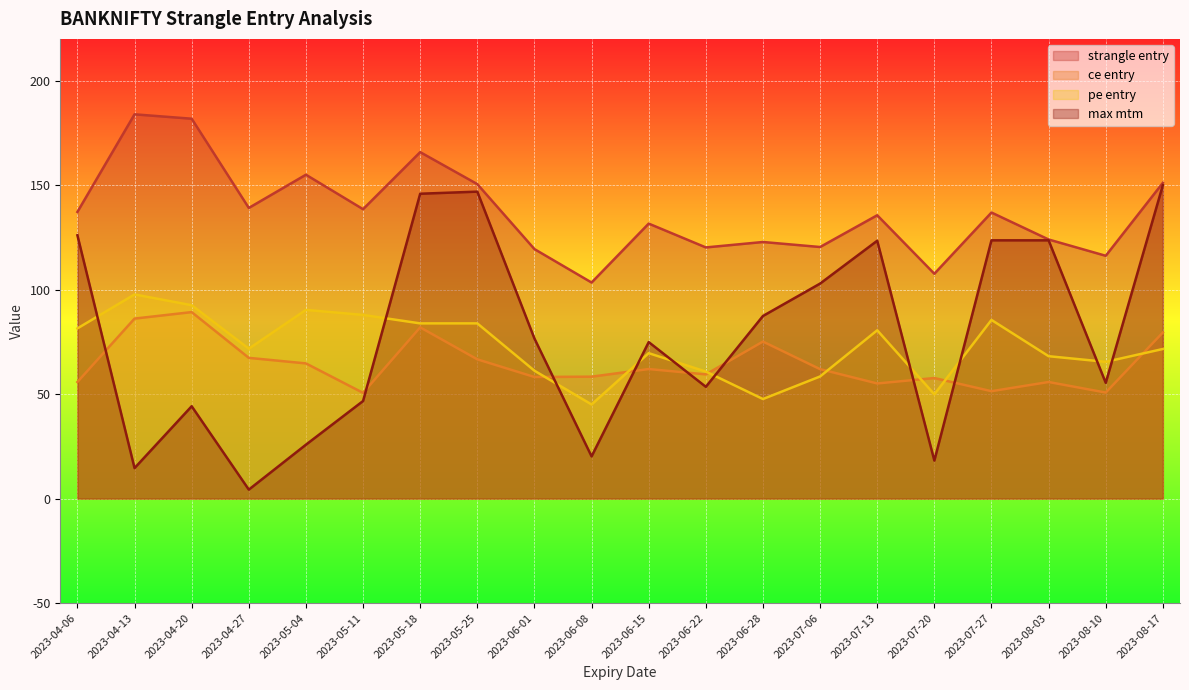

The value of ce entry at 2023-04-13 is 139.3. True or false?

False